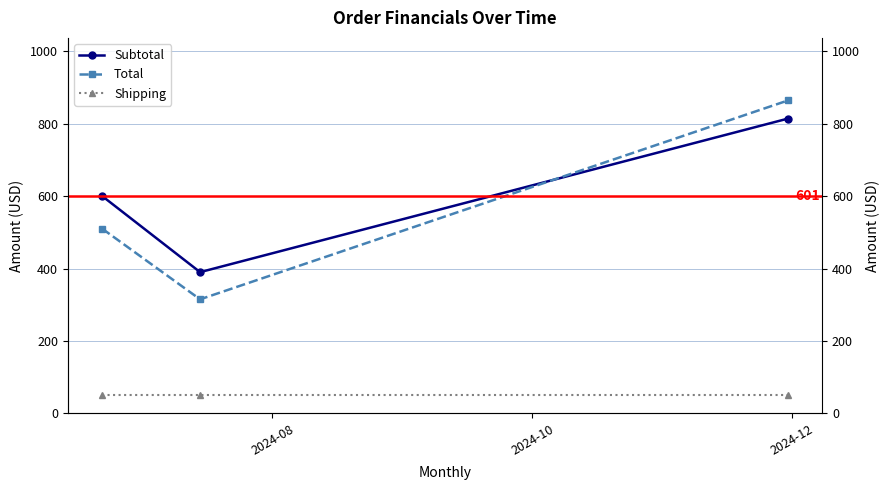

At which label does Subtotal first exceed 600?

2024-12